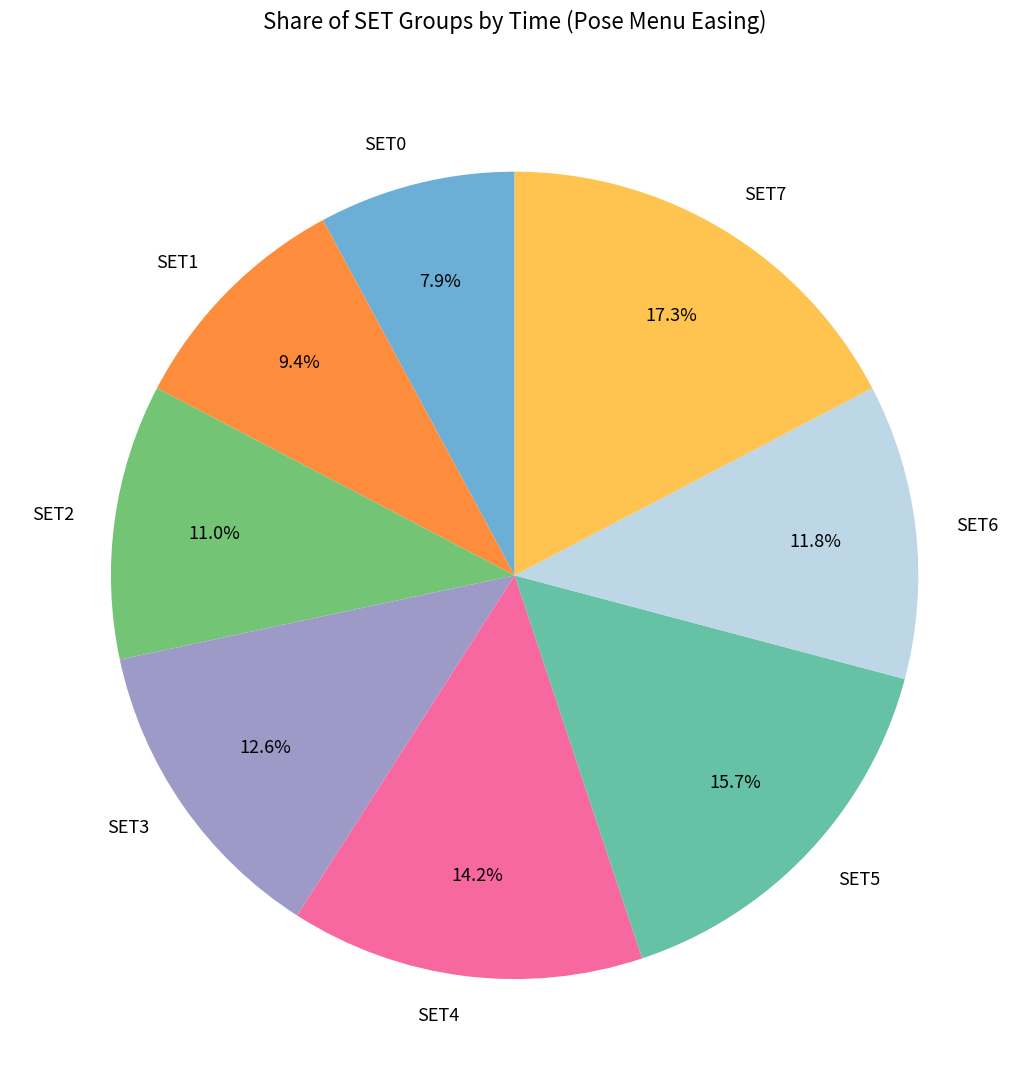

Do SET6 and SET4 together represent more than half of the pie?

No